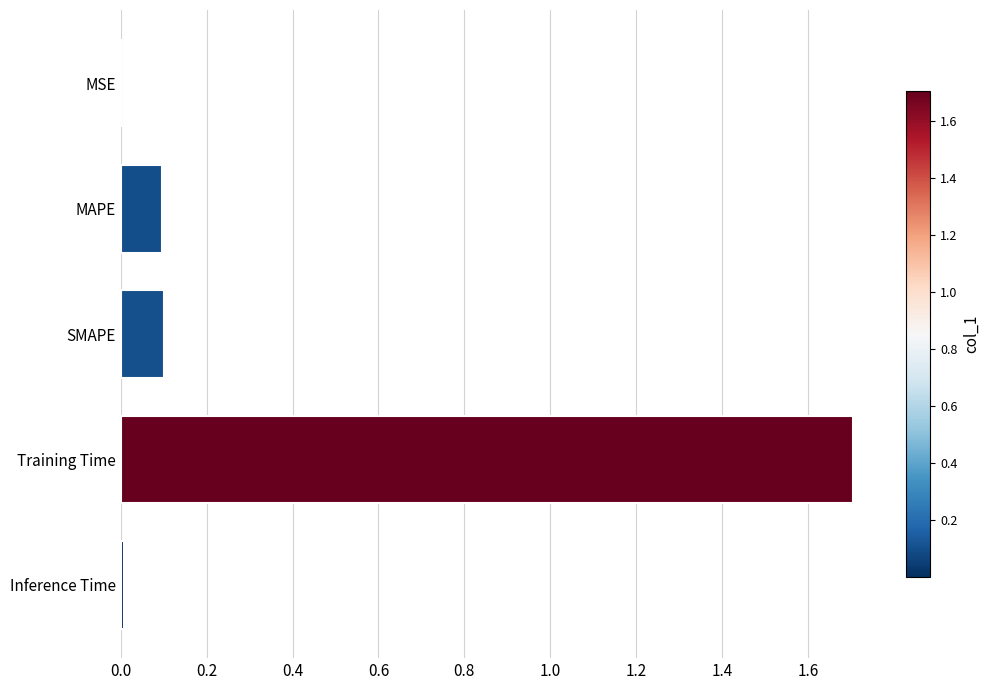

What is the sum of all values?

1.9